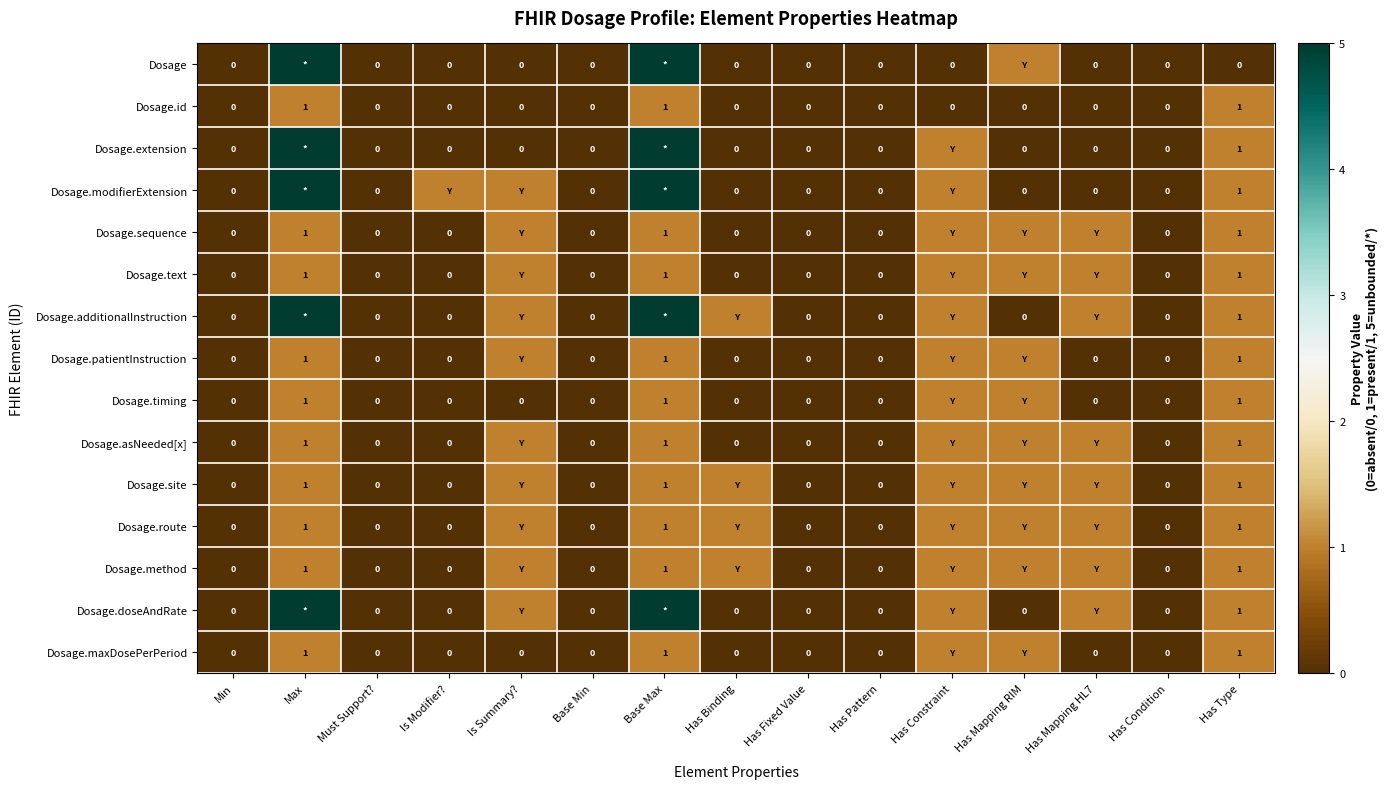

What is the greatest value displayed?

5